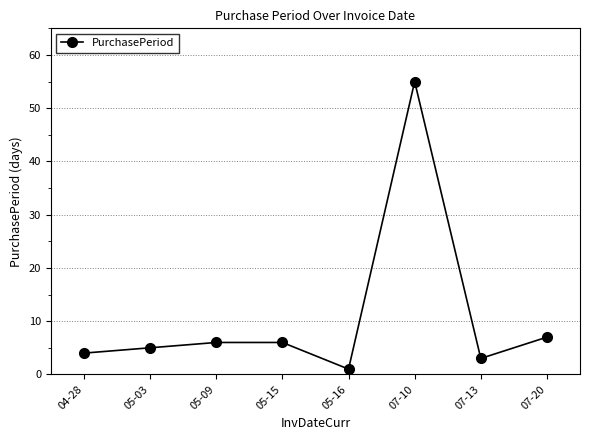

What is the difference between the maximum and minimum values?

54